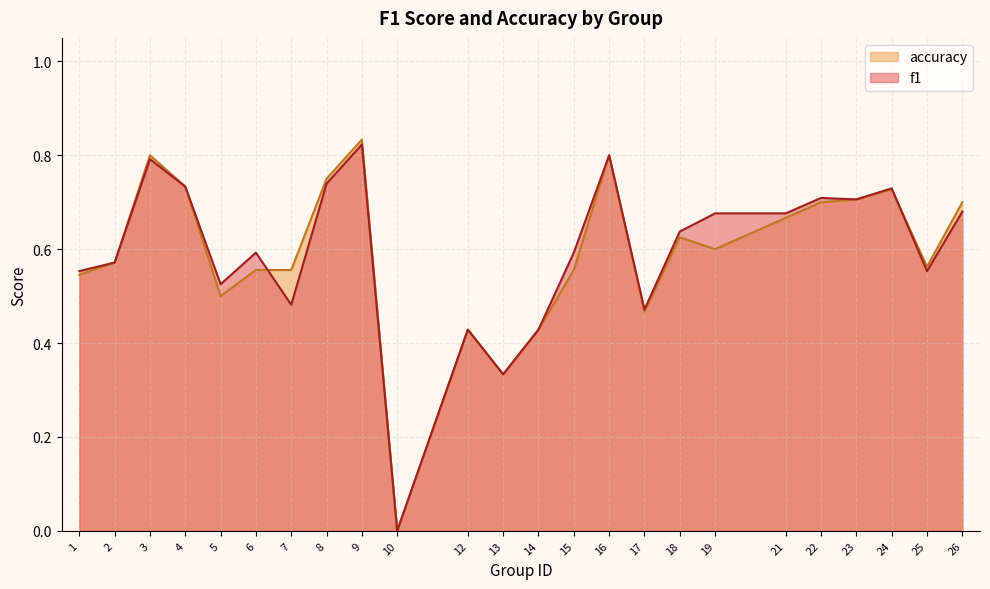

At how many categories does at least one series exceed 0?

23